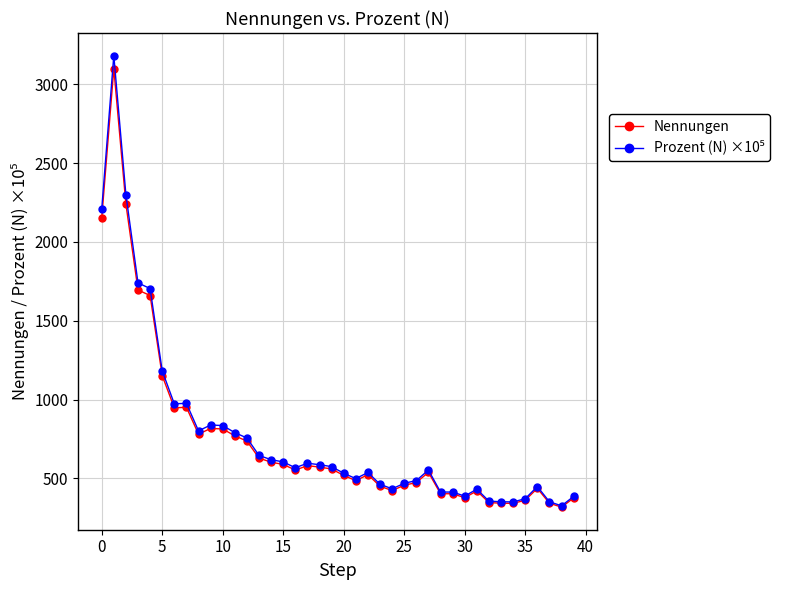

True or false: Nennungen has more than 0 points higher than both neighbors.

True